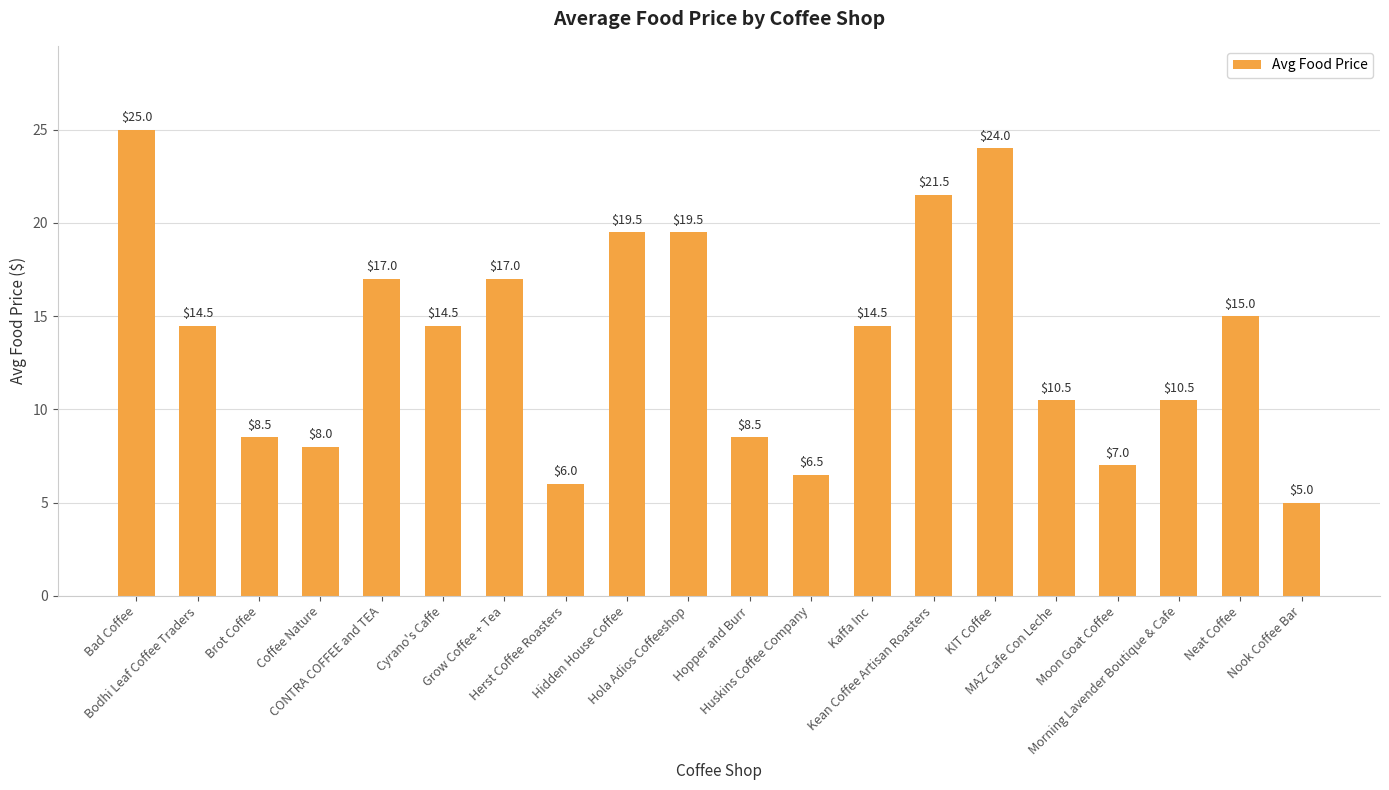

Which label corresponds to the largest value in the chart?

Bad Coffee